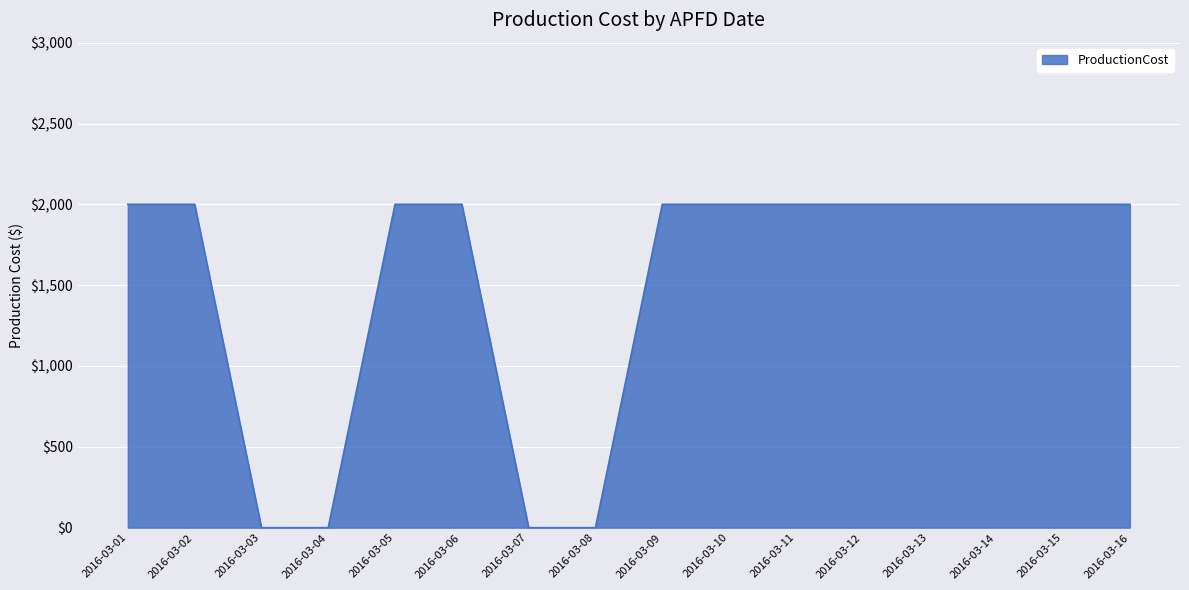

Reading left to right, extract all data points from this chart.

2016-03-01=2000	2016-03-02=2000	2016-03-03=0	2016-03-04=0	2016-03-05=2000	2016-03-06=2000	2016-03-07=0	2016-03-08=0	2016-03-09=2000	2016-03-10=2000	2016-03-11=2000	2016-03-12=2000	2016-03-13=2000	2016-03-14=2000	2016-03-15=2000	2016-03-16=2000